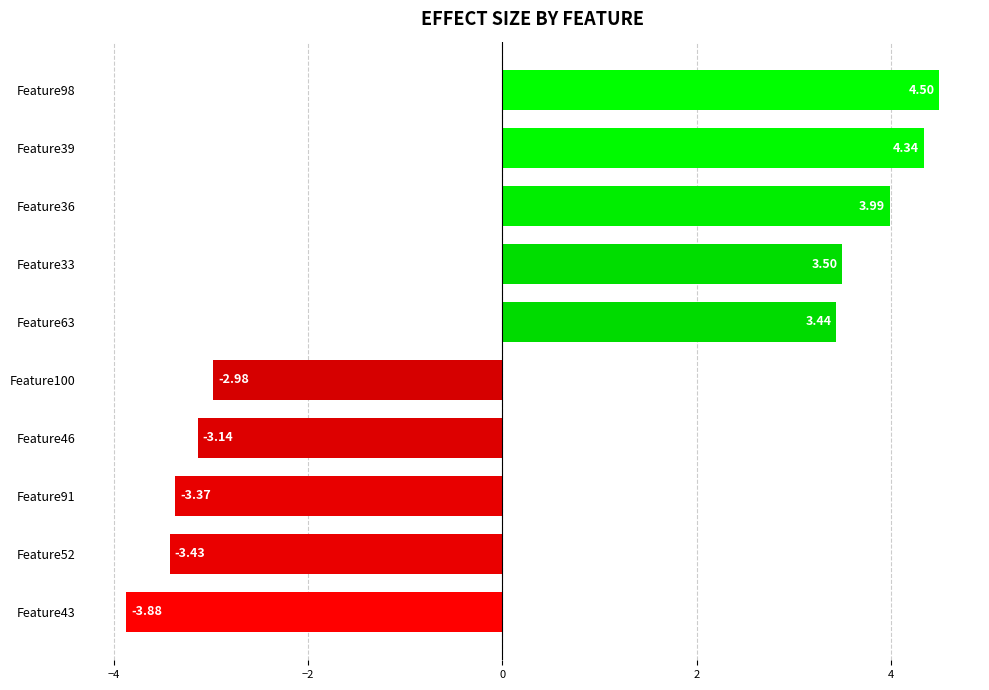

List the labels in order of value, smallest first.

Feature43, Feature52, Feature91, Feature46, Feature100, Feature63, Feature33, Feature36, Feature39, Feature98